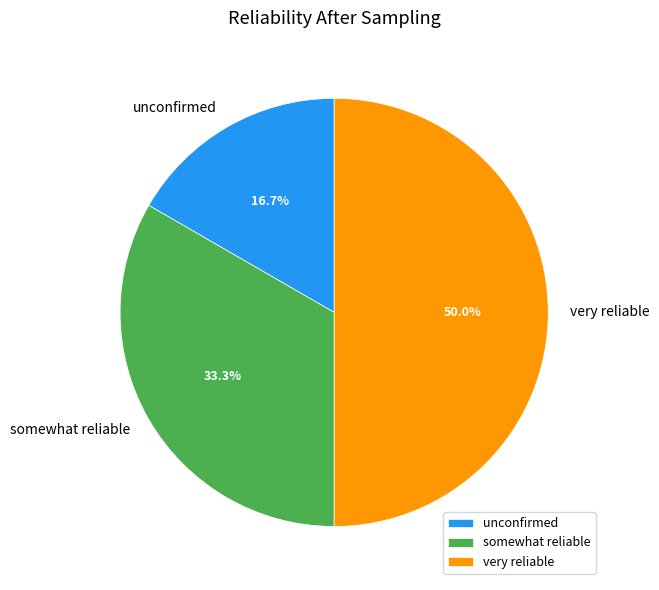

To the nearest percent, what is the combined percentage of unconfirmed and somewhat reliable?

50%